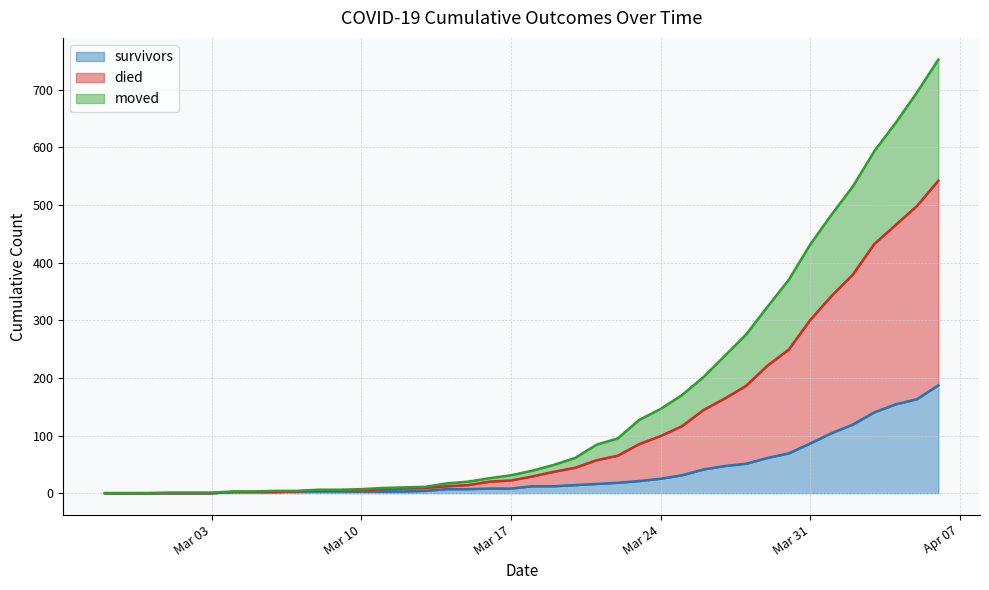

What is the difference between the maximum and minimum values in the survivors series?

187